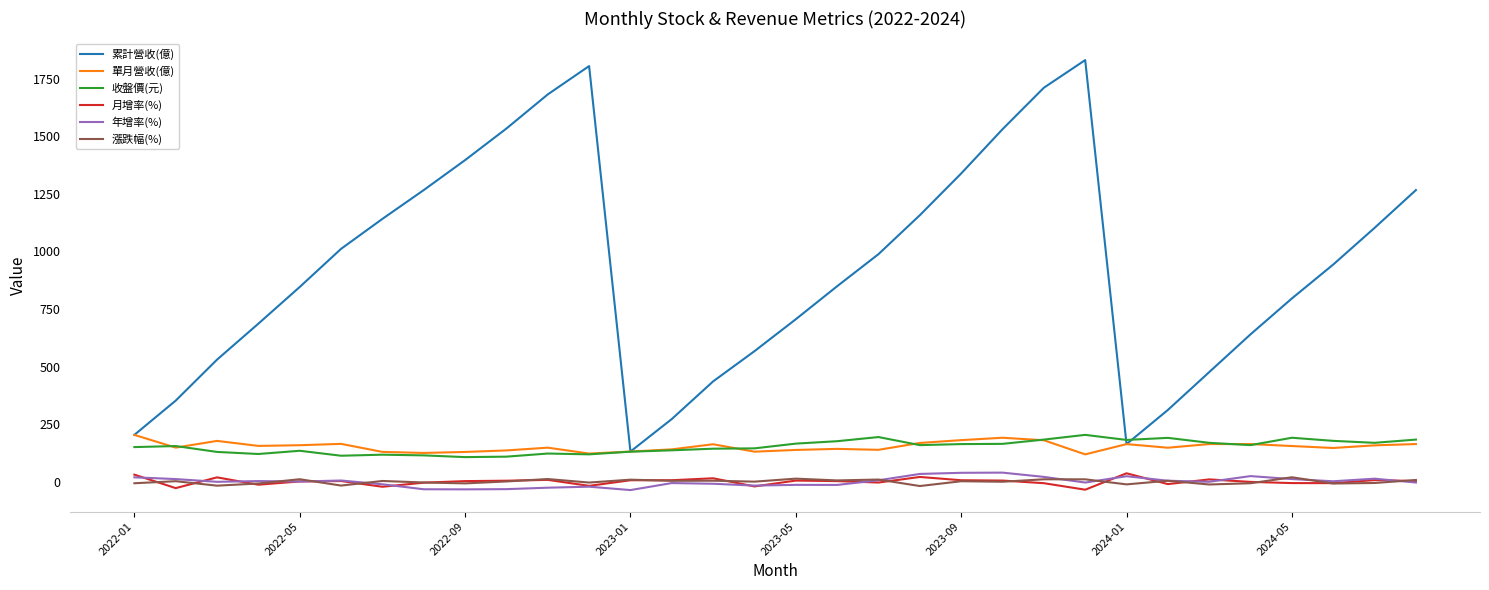

What are all the series names shown in the legend?

累計營收(億), 單月營收(億), 收盤價(元), 月增率(%), 年增率(%), 漲跌幅(%)